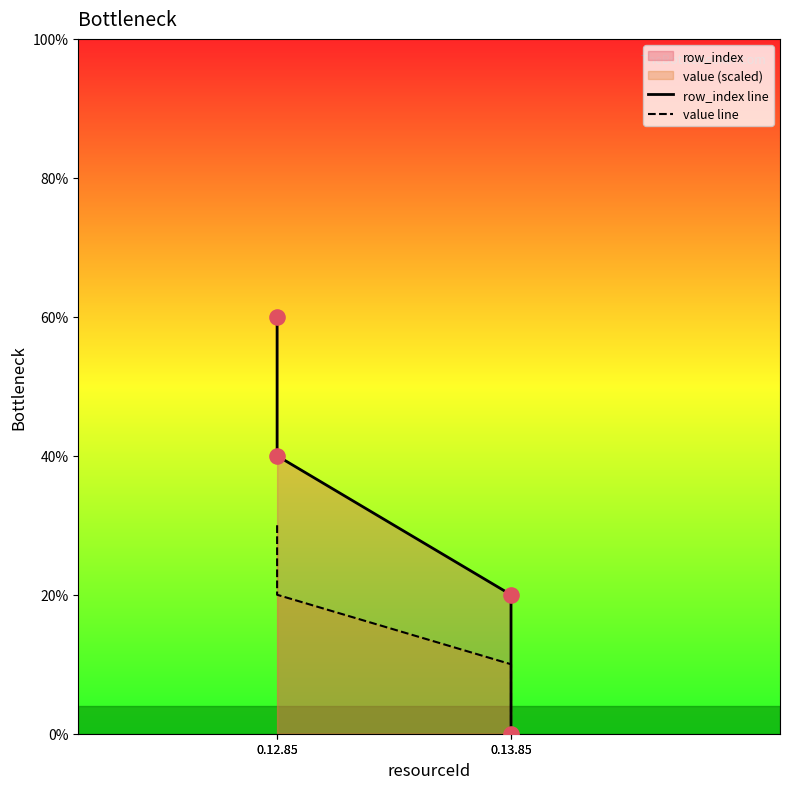

Which series reaches the maximum Y coordinate?

row_index line